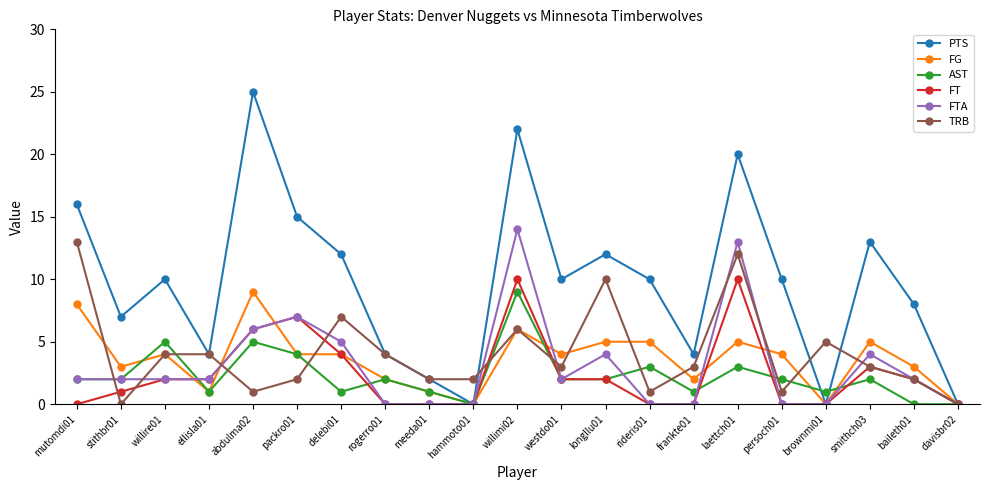

What is the label of the 1st point from the left?

mutomdi01